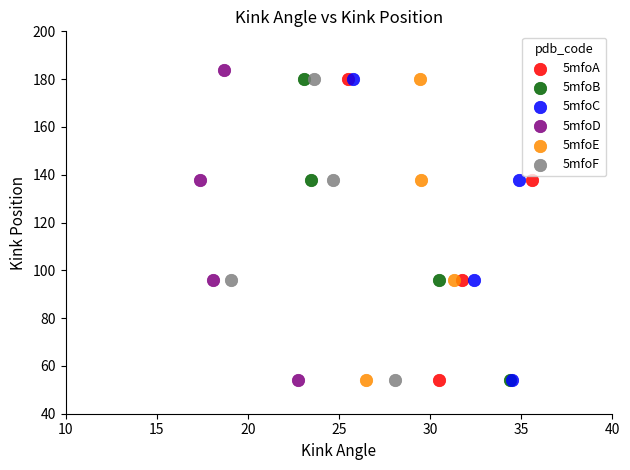

Which series has the widest spread of Y values?

5mfoD